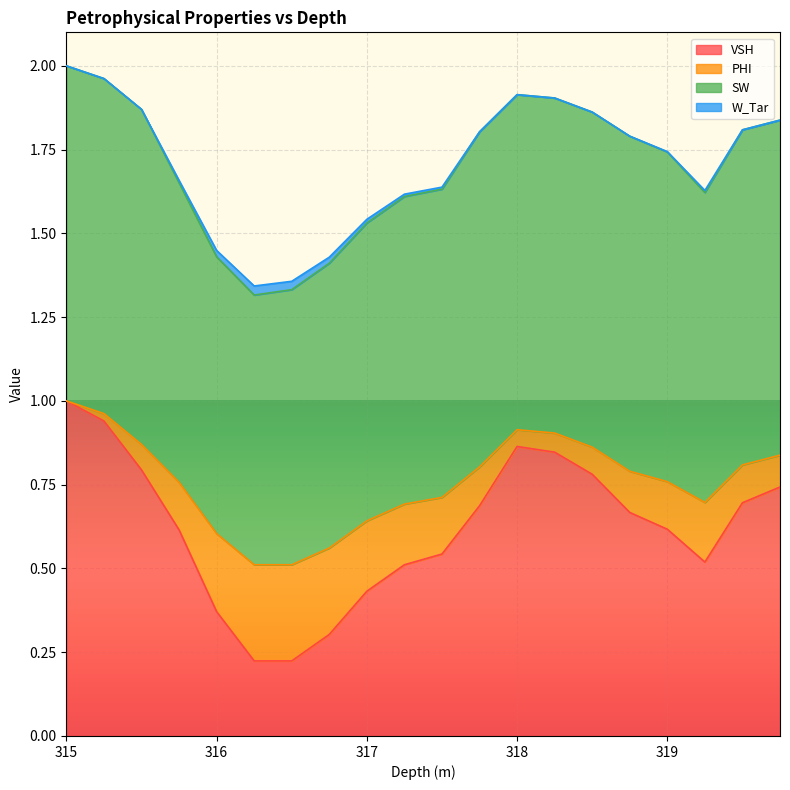

The PHI series shows 0.8 at 319.5. True or false?

True